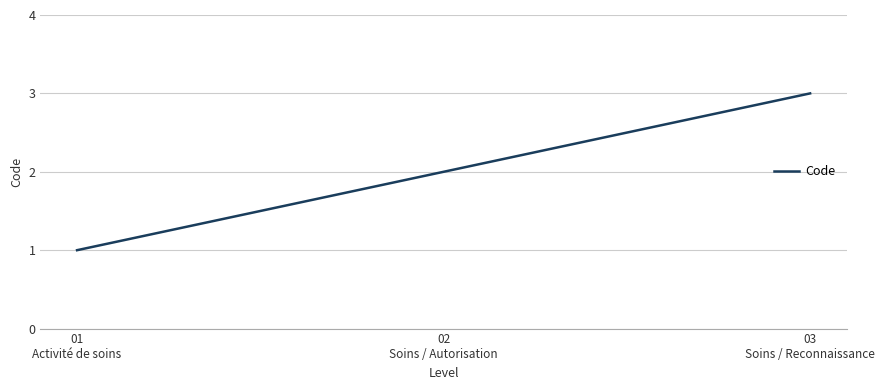

Rank the categories by value from highest to lowest.

03
Soins / Reconnaissance, 02
Soins / Autorisation, 01
Activité de soins